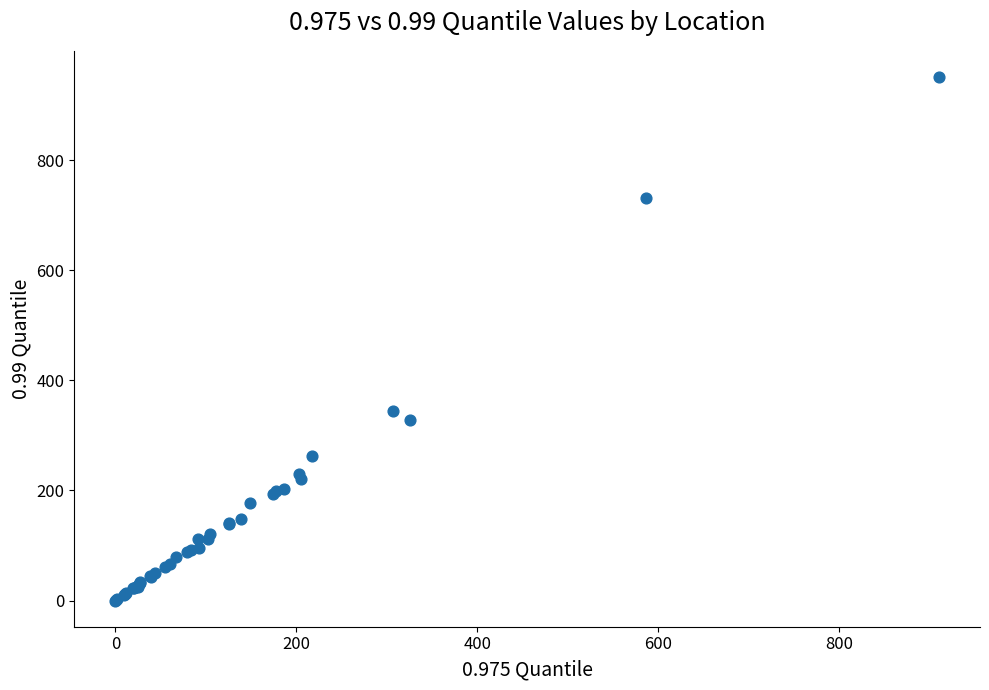

What Y value in the scatter plot is closest to 475?

345